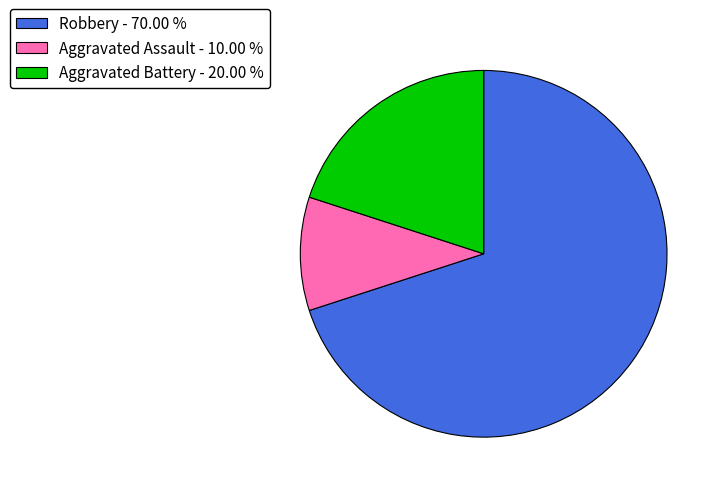

Which has a higher value, Aggravated Assault - 10.00 % or Aggravated Battery - 20.00 %?

Aggravated Battery - 20.00 %